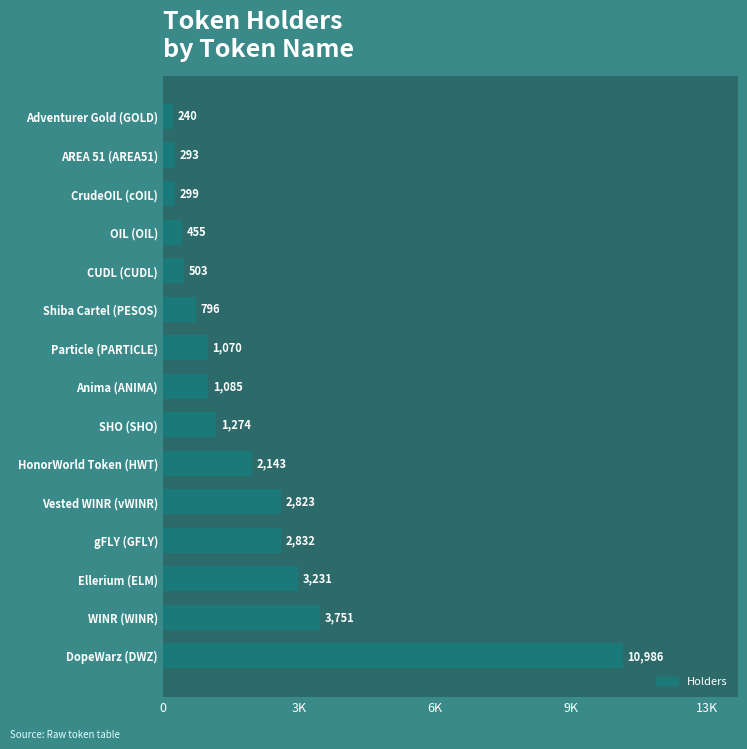

What is the average value?

2119